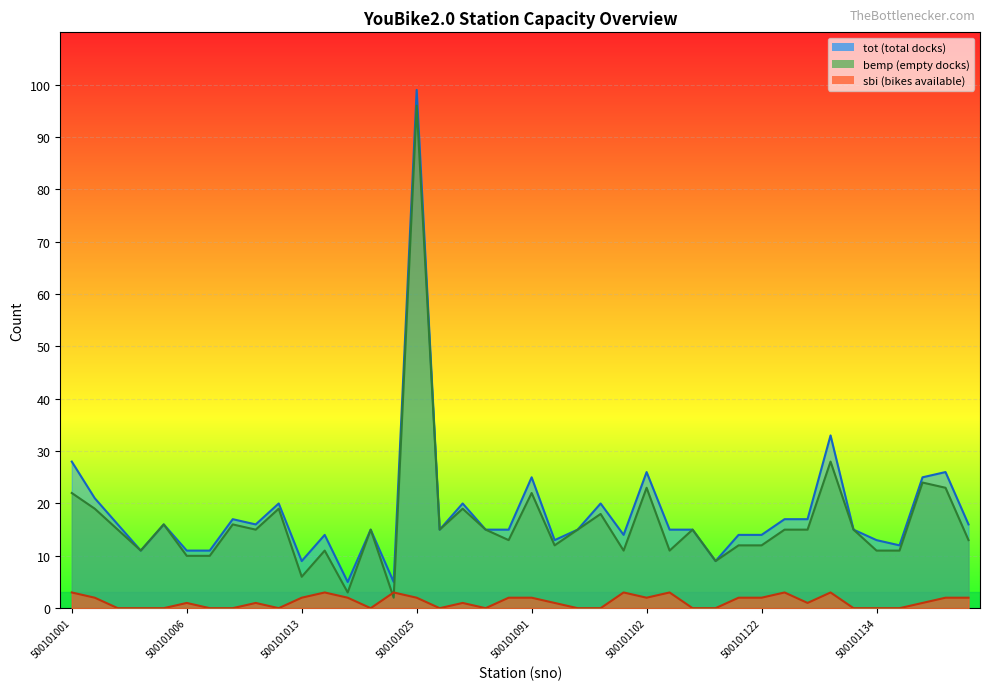

Is it true that sbi equals 1 at 500101092?

True